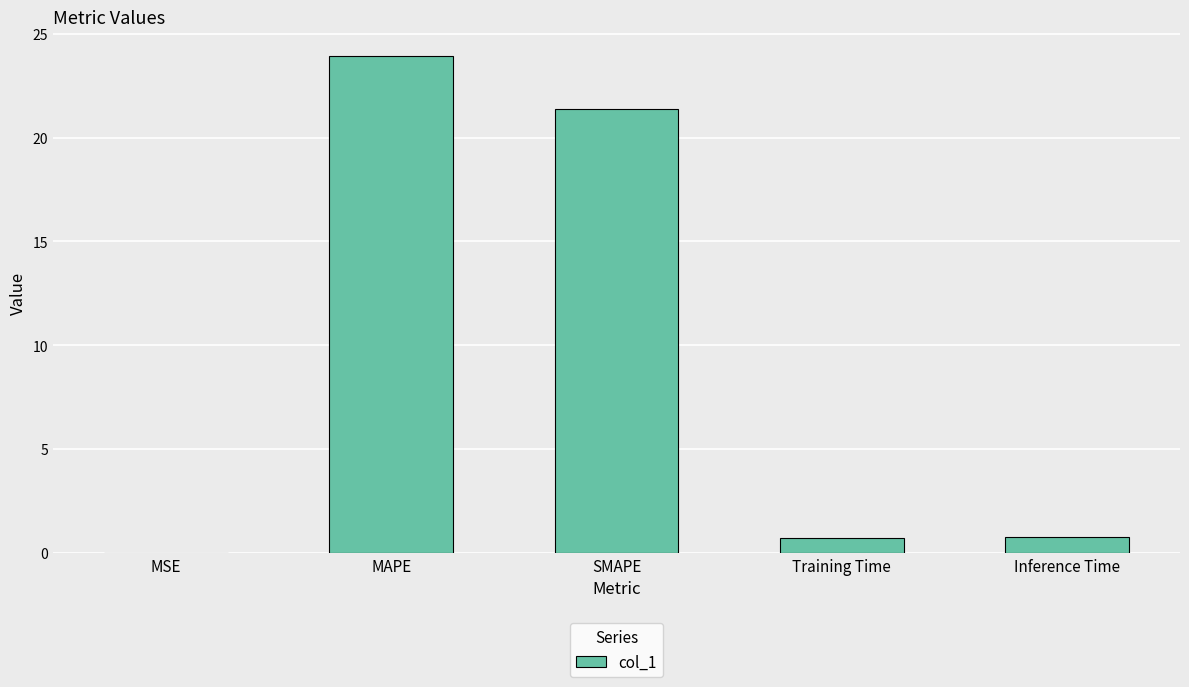

Read the value at SMAPE.

21.4